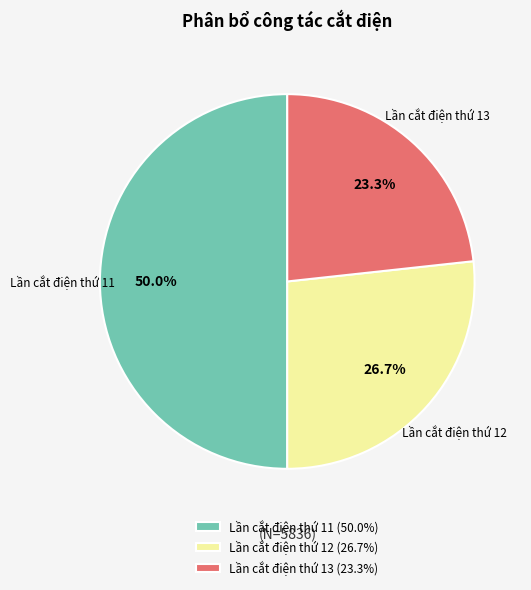

Is Lần cắt điện thứ 13 the majority of the pie?

No